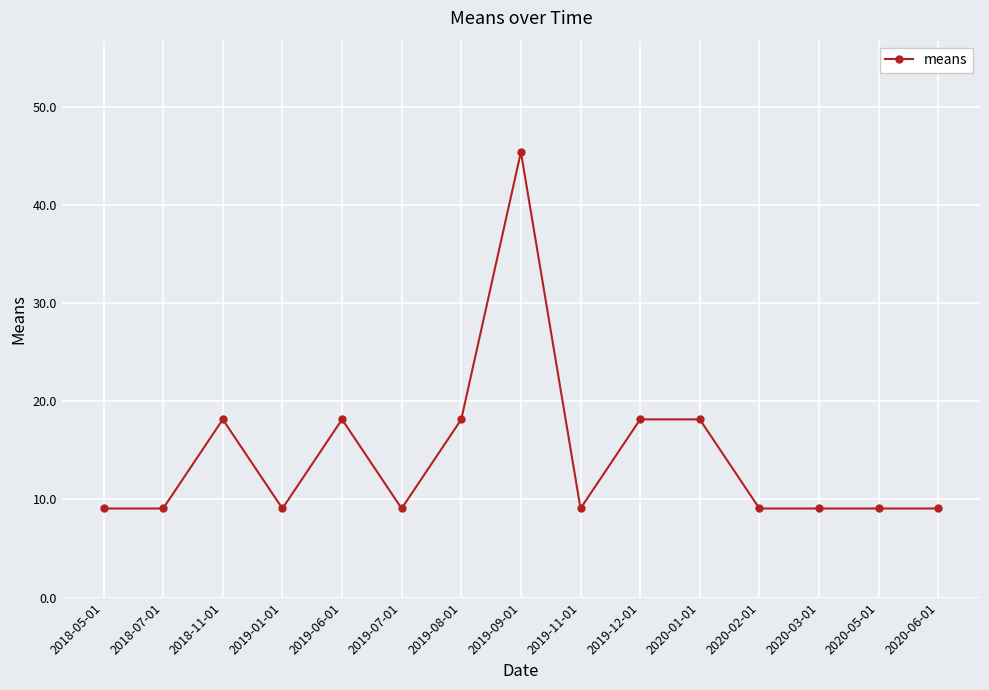

What is the sum of the values at 2019-07-01 and 2019-11-01?

18.2